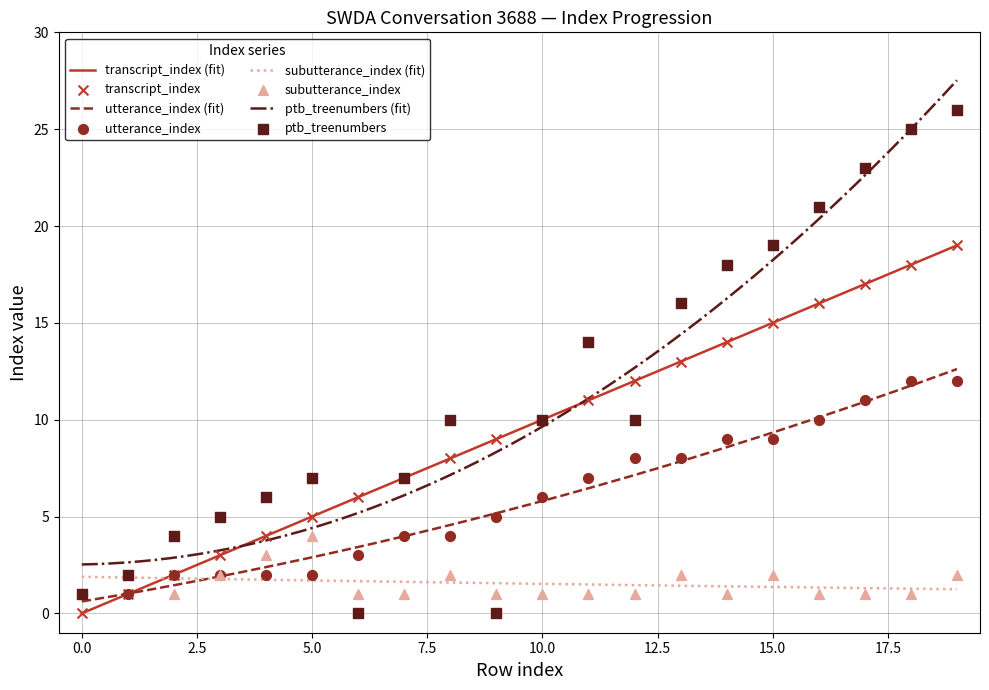

At how many categories does at least one series exceed 11?

9